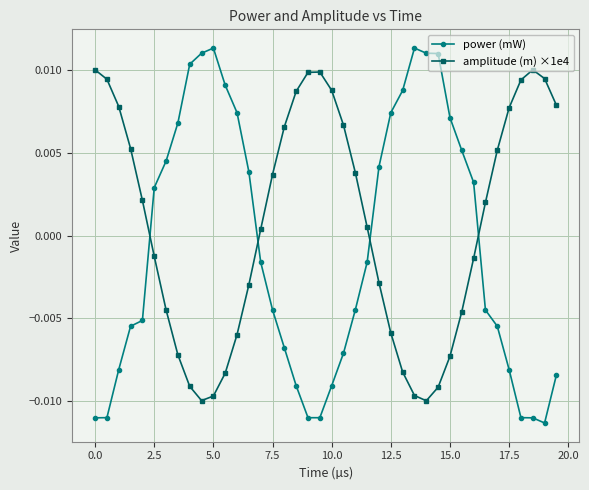

How many interior local peaks does the amplitude (m) ×1e4 series have?

2